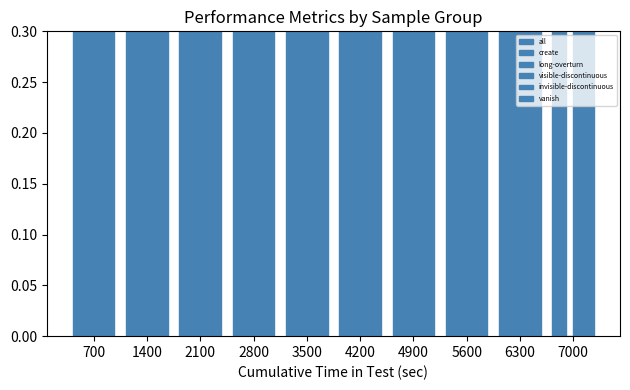

Which series changed the most between 4900 and 6300?

long-overturn